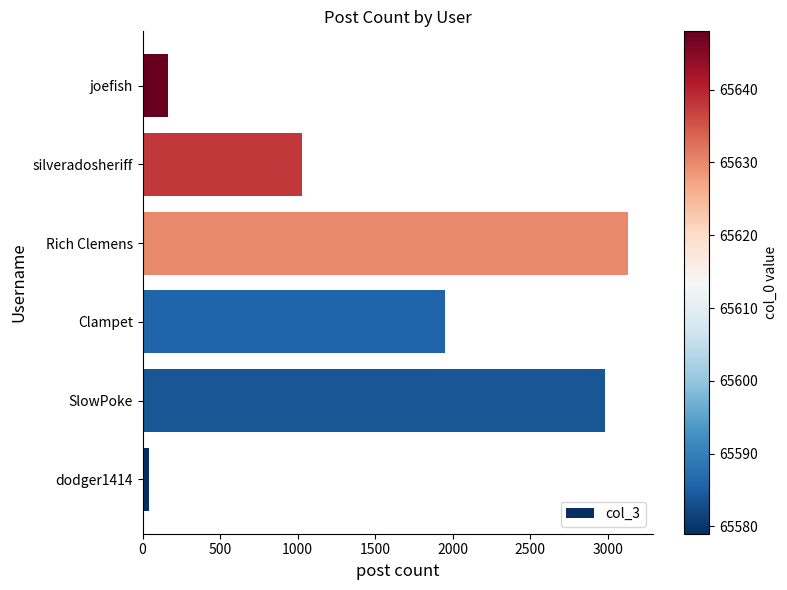

Does the chart contain stacked bars?

No